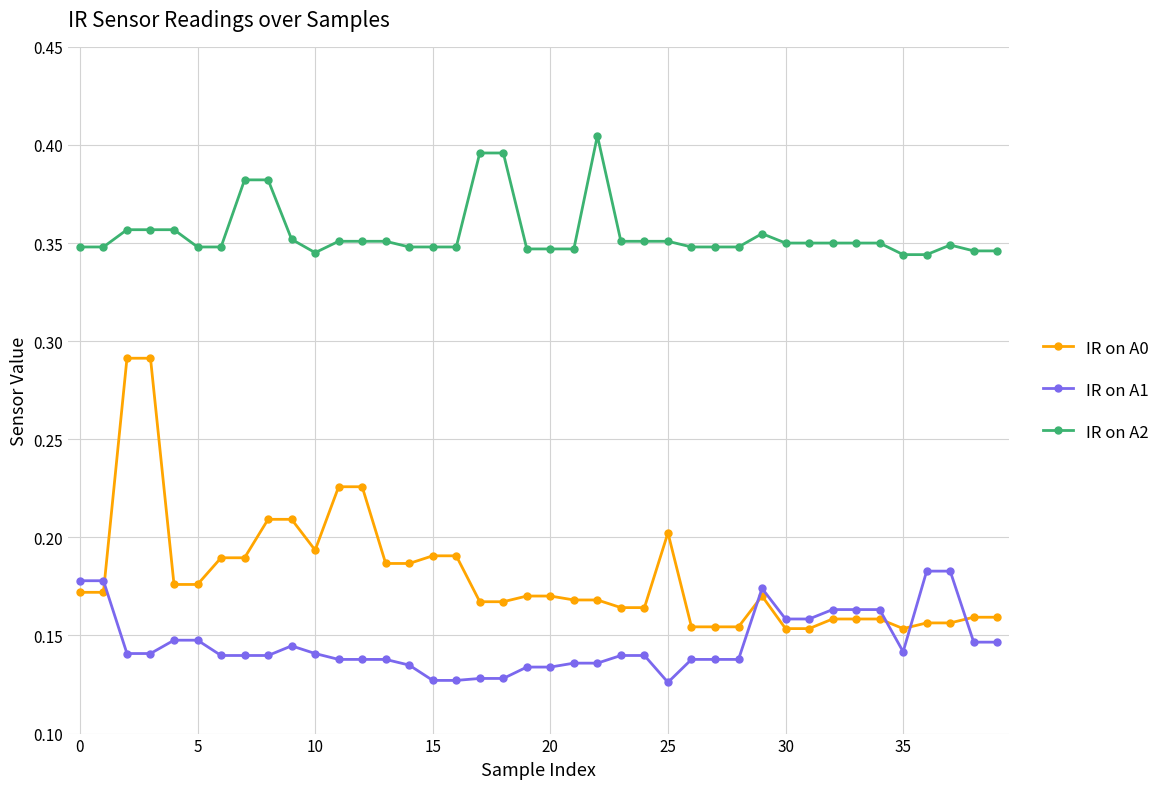

At how many categories does at least one series exceed 0?

40